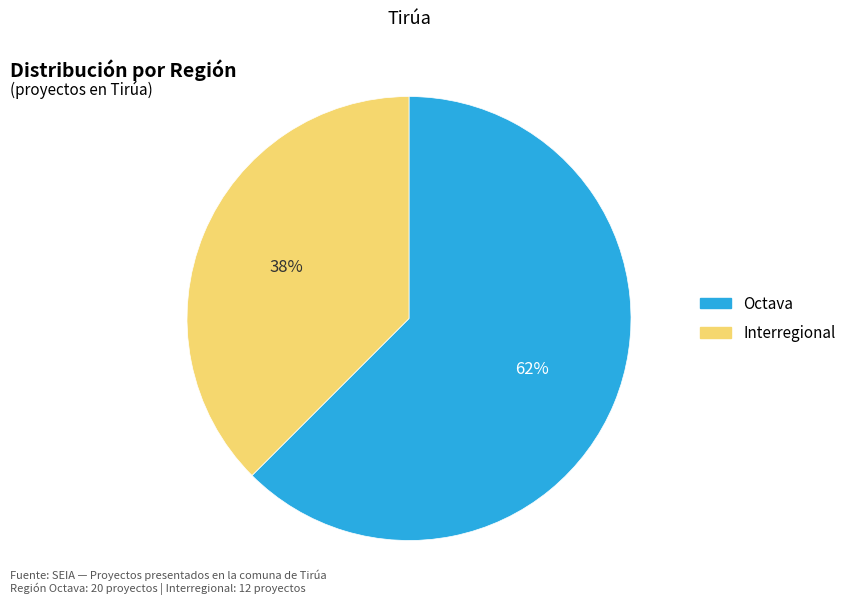

Is it true that Interregional is 43% of the pie?

False